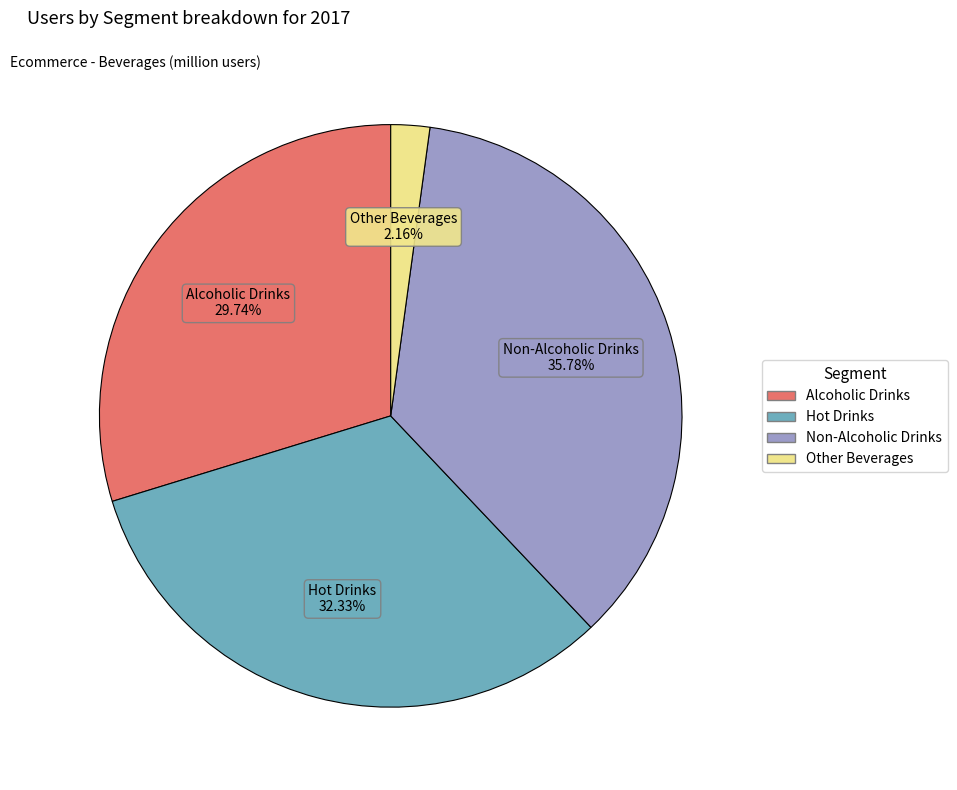

Is it true that Hot Drinks is 26% of the pie?

False